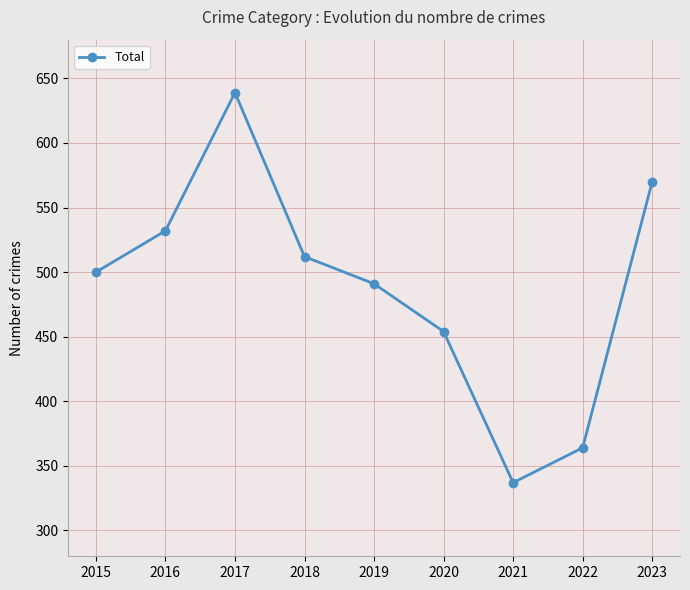

How many points are higher than both their immediate neighbors (excluding endpoints)?

1